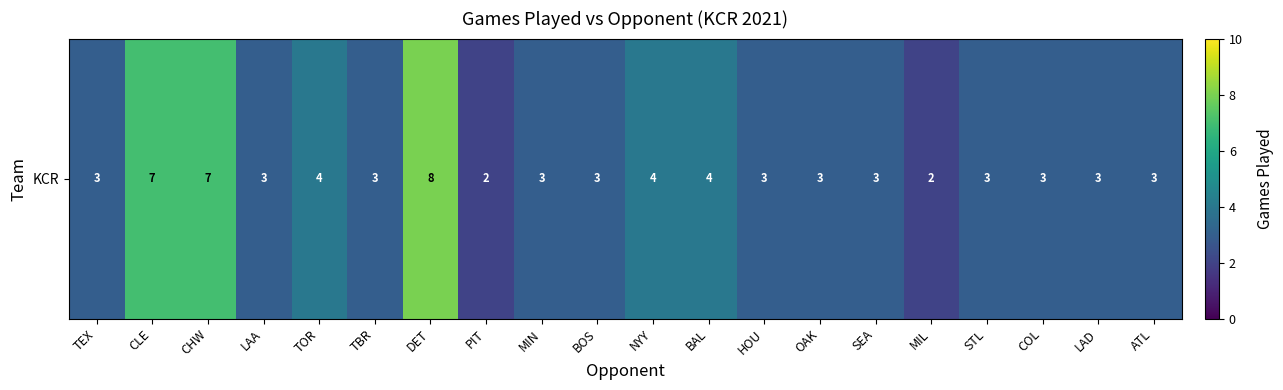

The chart shows a value of 1 at MIN. True or false?

False